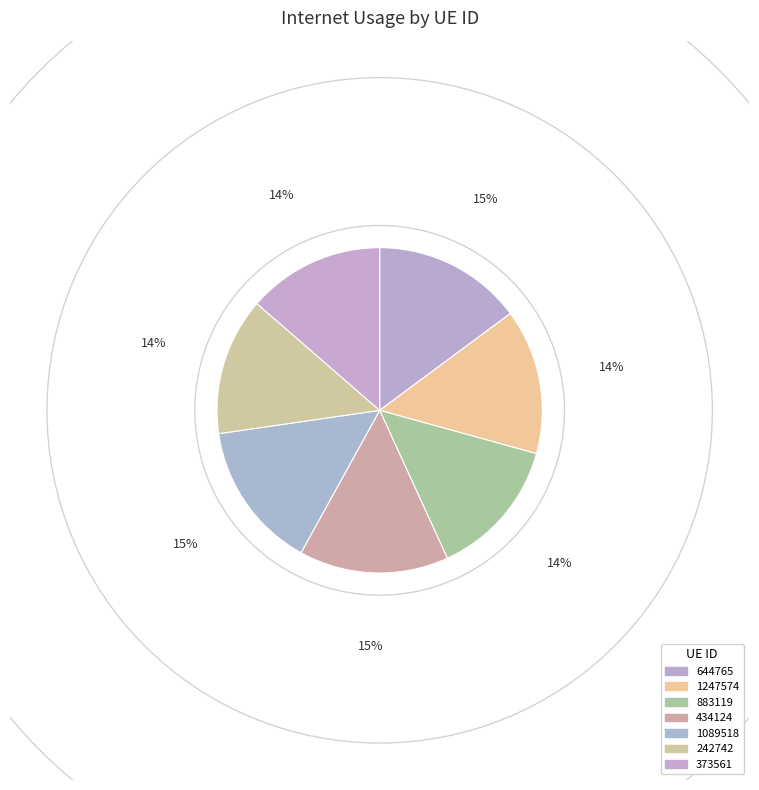

To the nearest percent, what portion does 1089518 represent?

15%